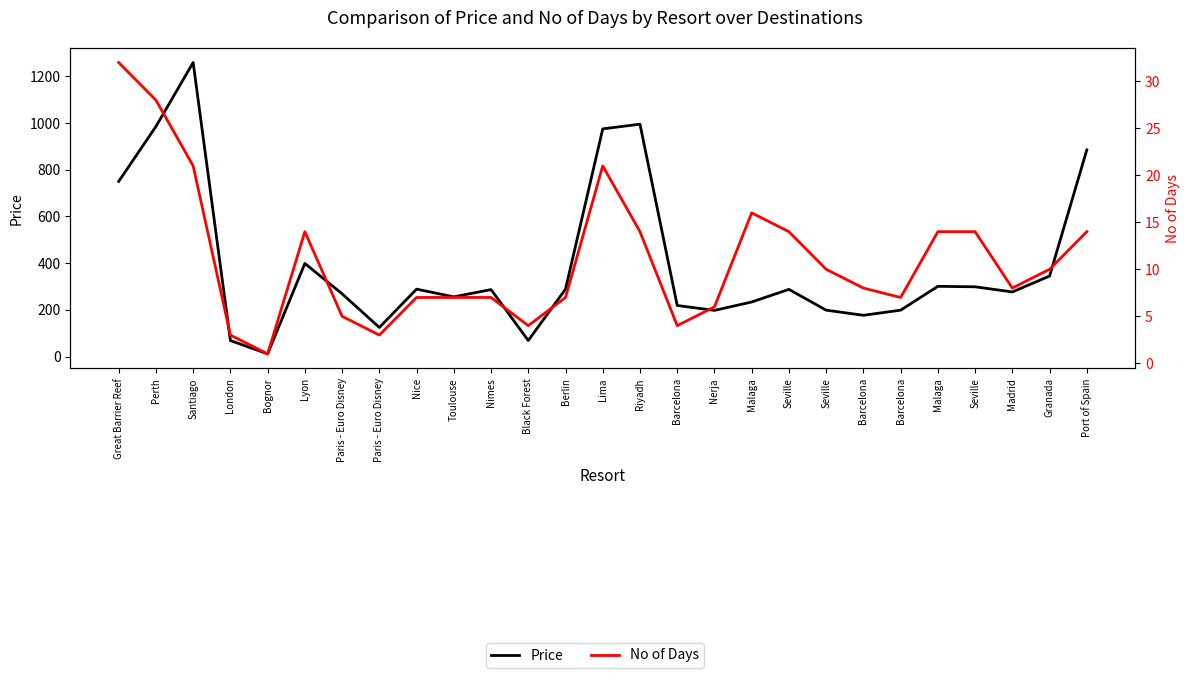

What is the maximum value shown in the chart?

1259